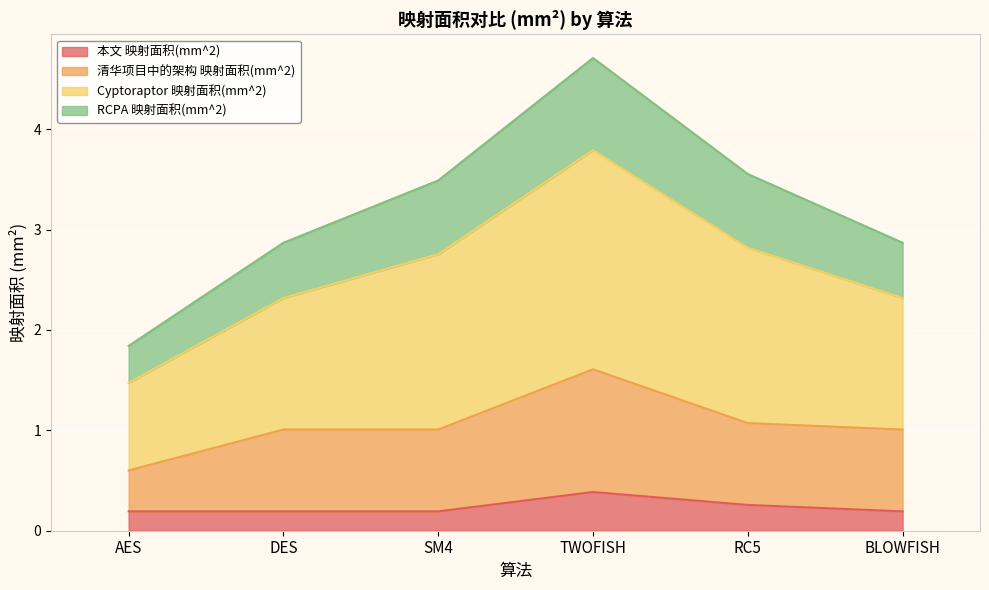

Is it true that Cyptoraptor 映射面积(mm^2) equals 2.3 at SM4?

False